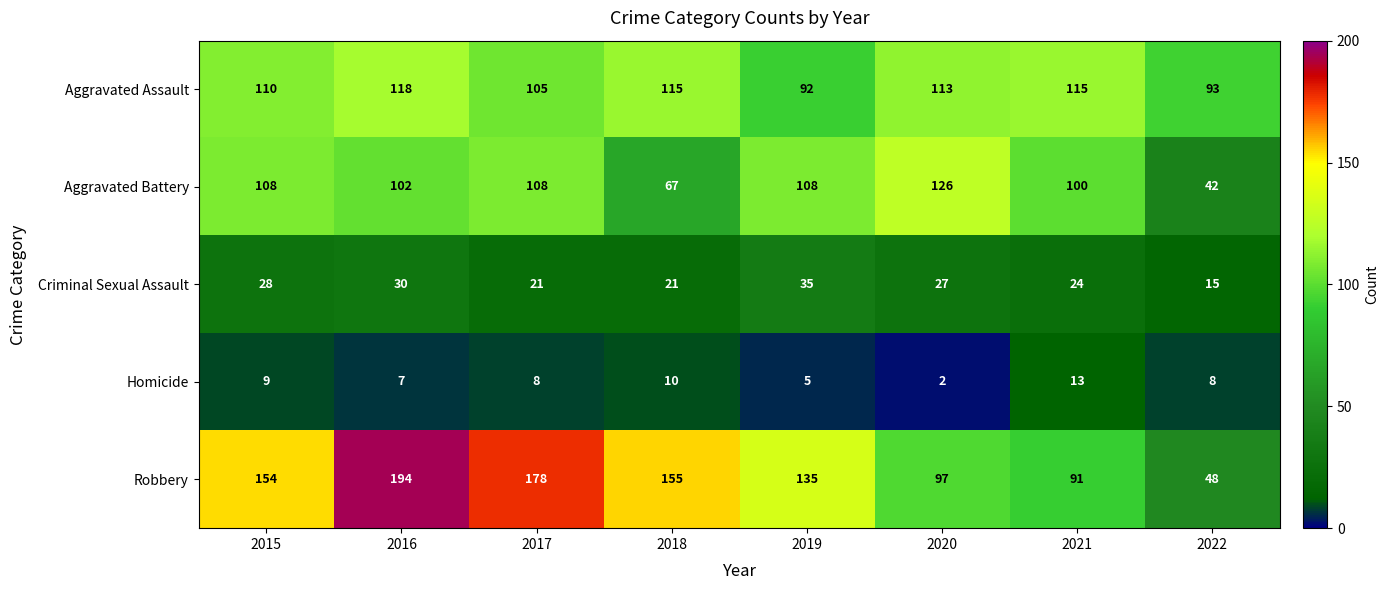

What is the lowest value of the Aggravated Battery series?

42